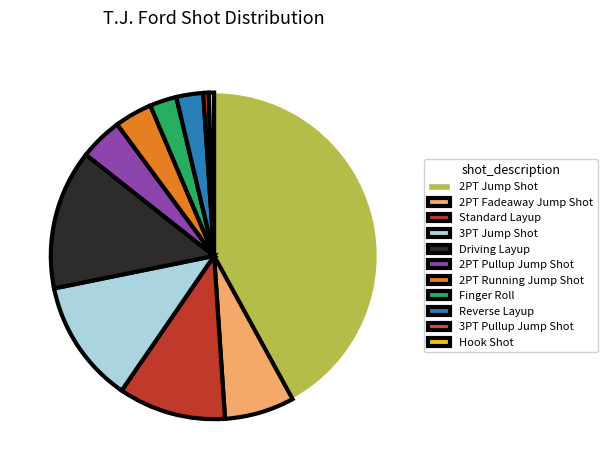

The 3PT Jump Shot slice represents 12% of the pie. True or false?

True